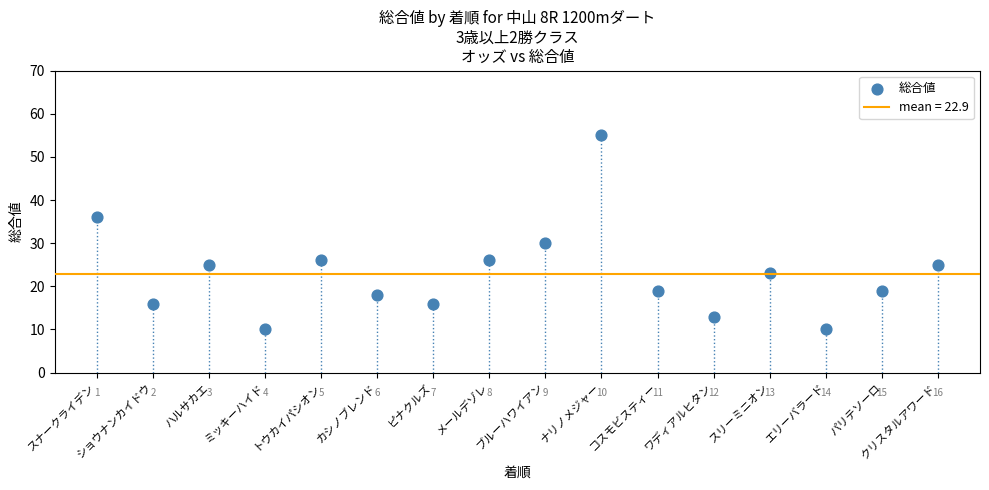

What is the range of Y values (max minus min)?

45